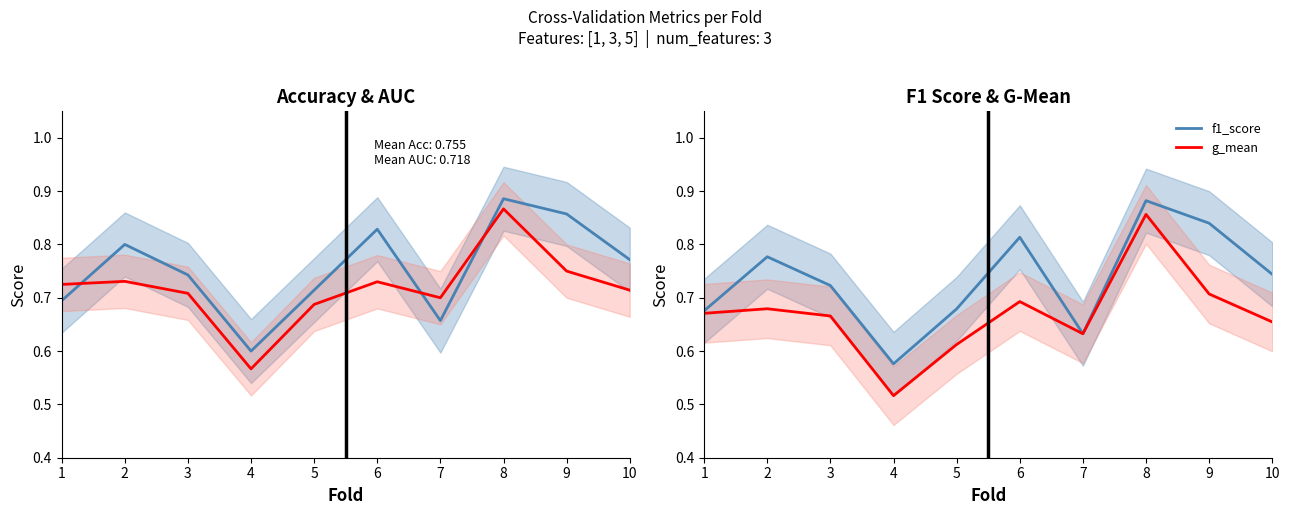

What is the sum of the accuracy values at 4 and 6?

1.4